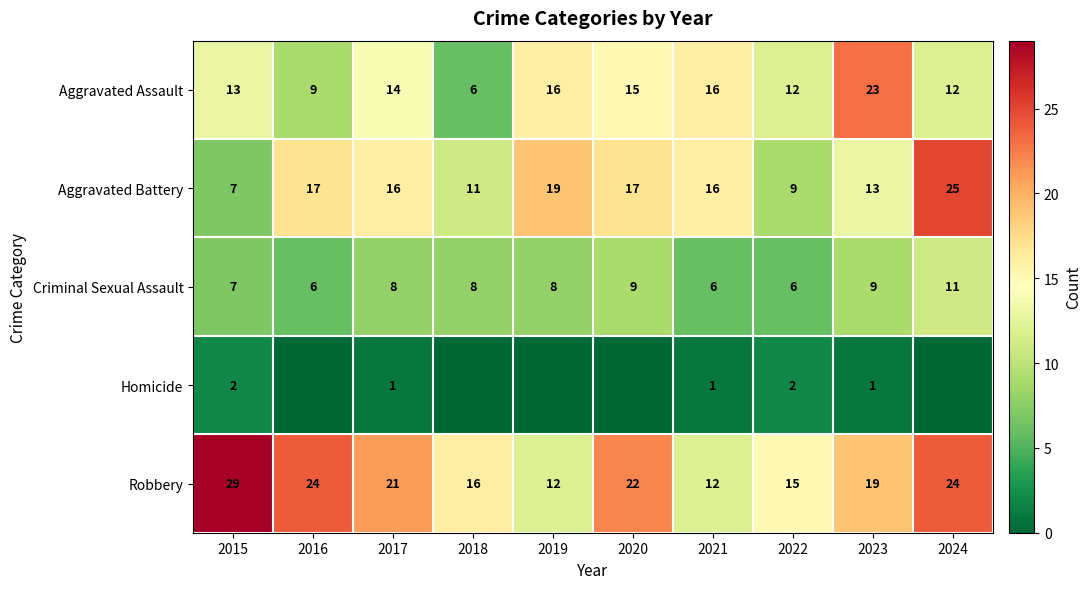

Rank the series at 2017 from highest to lowest value.

Robbery, Aggravated Battery, Aggravated Assault, Criminal Sexual Assault, Homicide